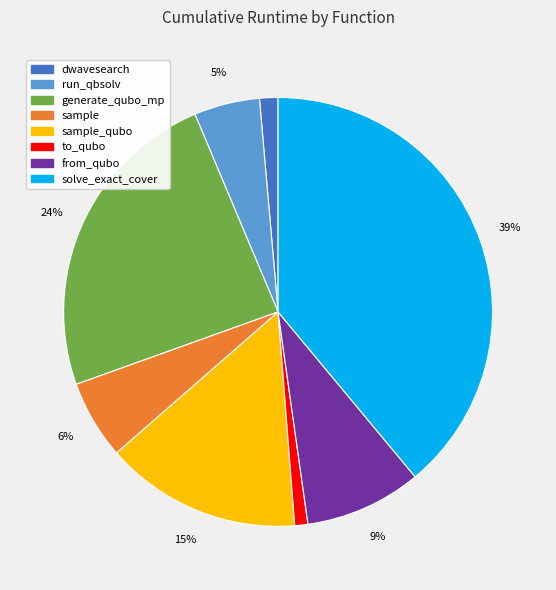

Is there a majority slice in this chart?

No